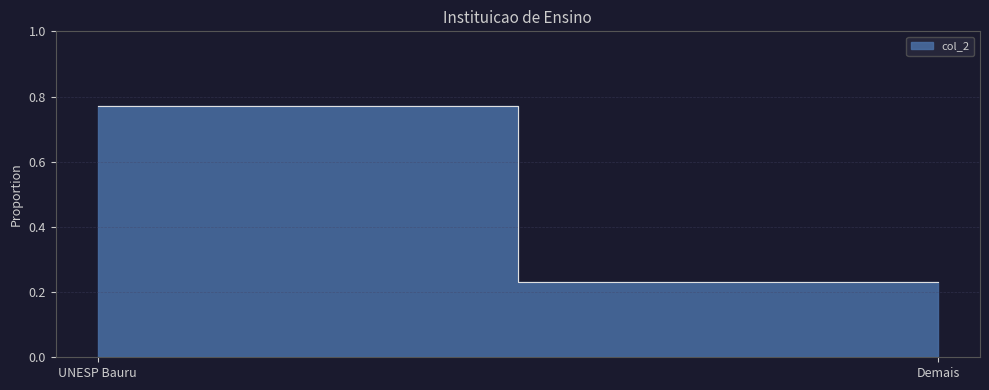

What is the maximum value shown in the chart?

0.8